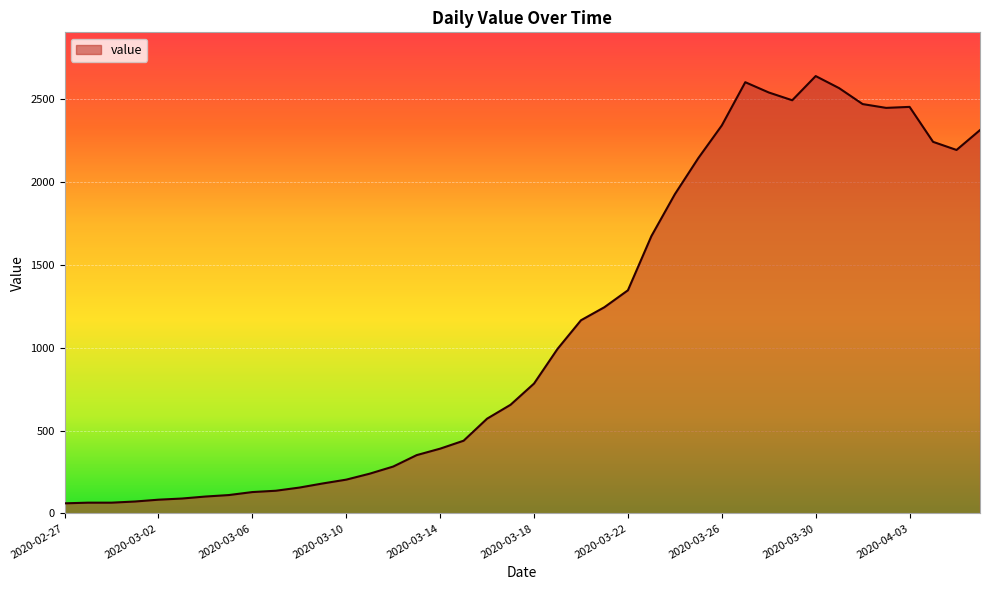

What is the smallest value displayed?

61